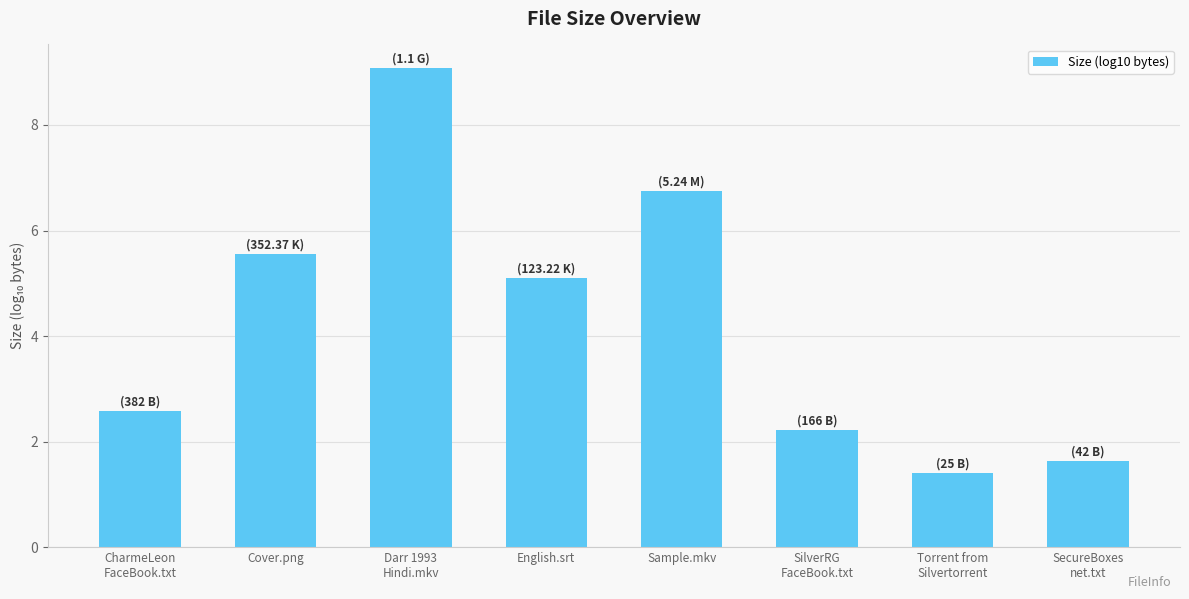

At which label is the value closest to 5?

English.srt